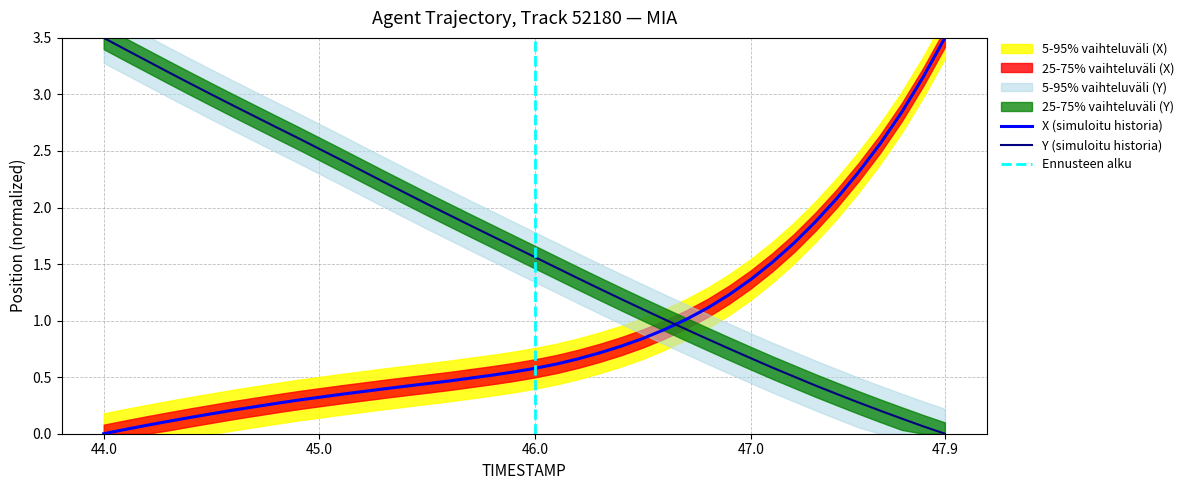

The value of Y_scaled at 44.5 is 3.0. True or false?

True